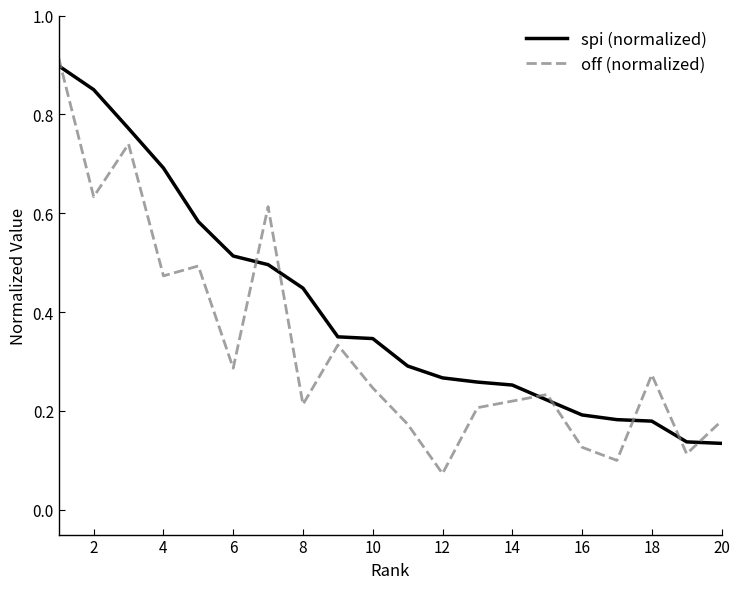

Which series ends up on top after the final intersection of off (normalized) and spi (normalized)?

off (normalized)